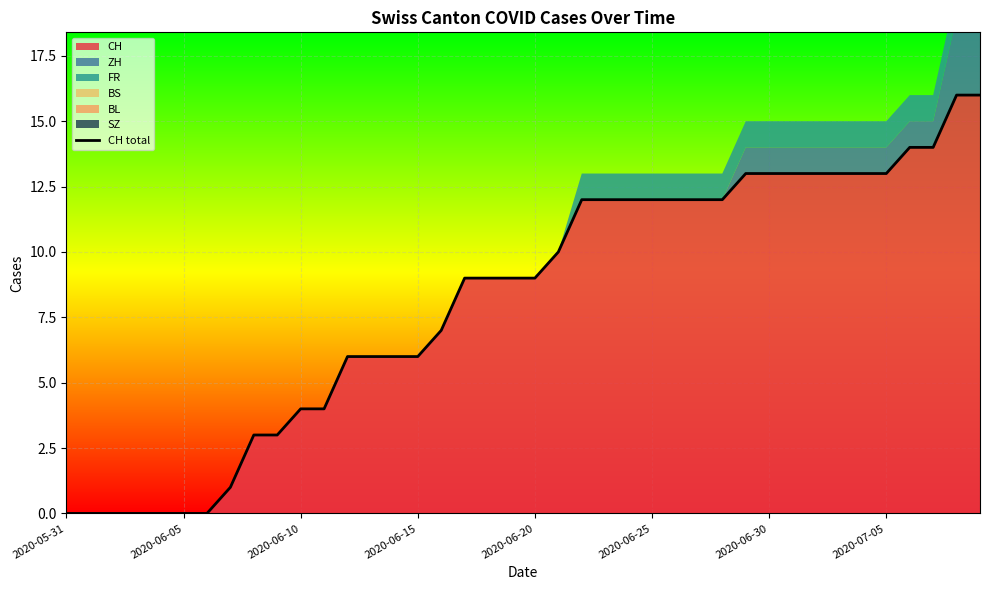

The value at 37 is 14. True or false?

True